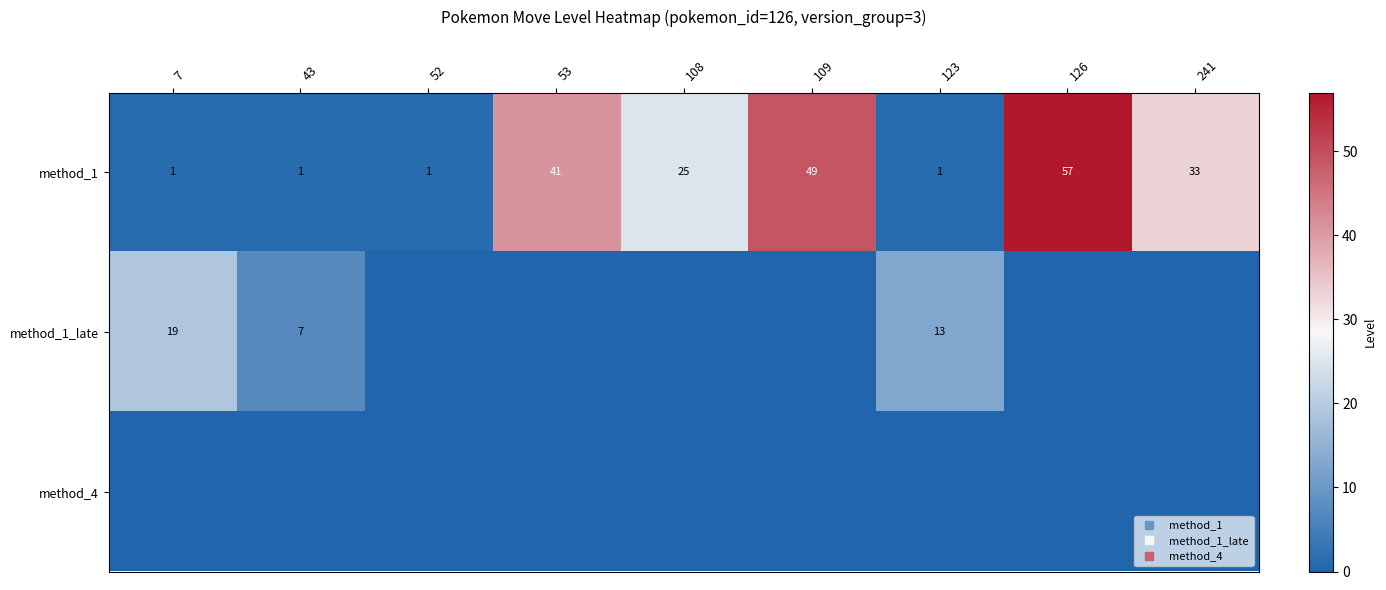

At which label is method_4 closest to 0?

7